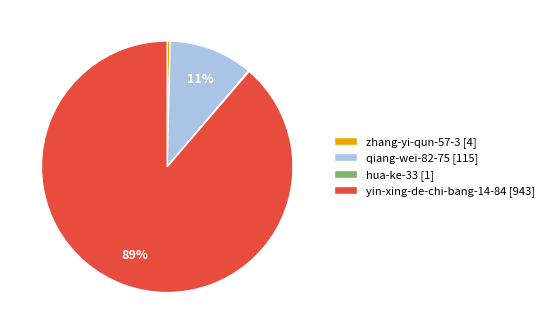

Is there a majority slice in this chart?

Yes